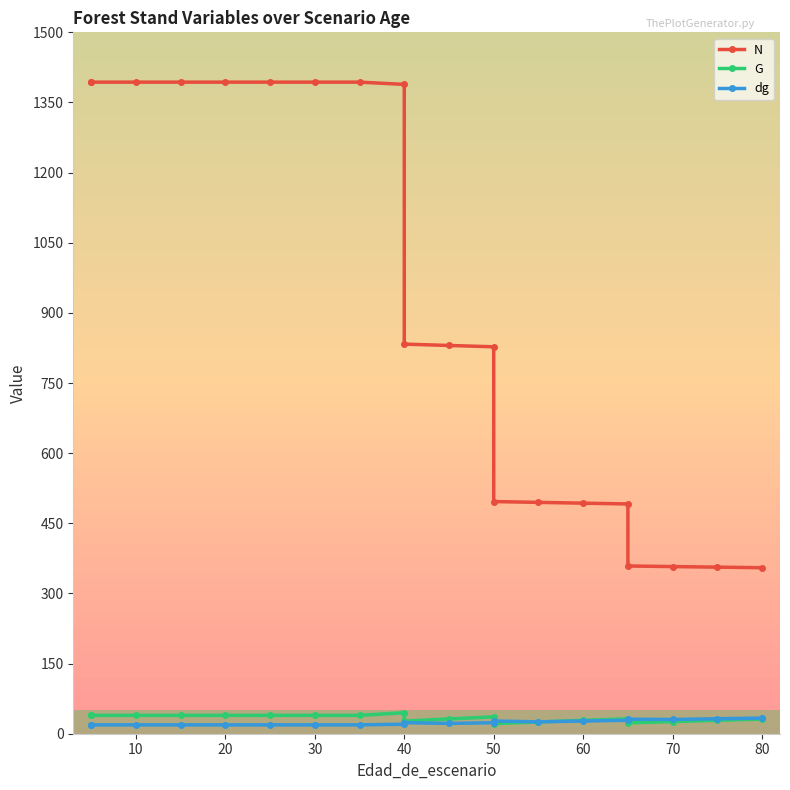

Does the chart have visible grid lines?

No